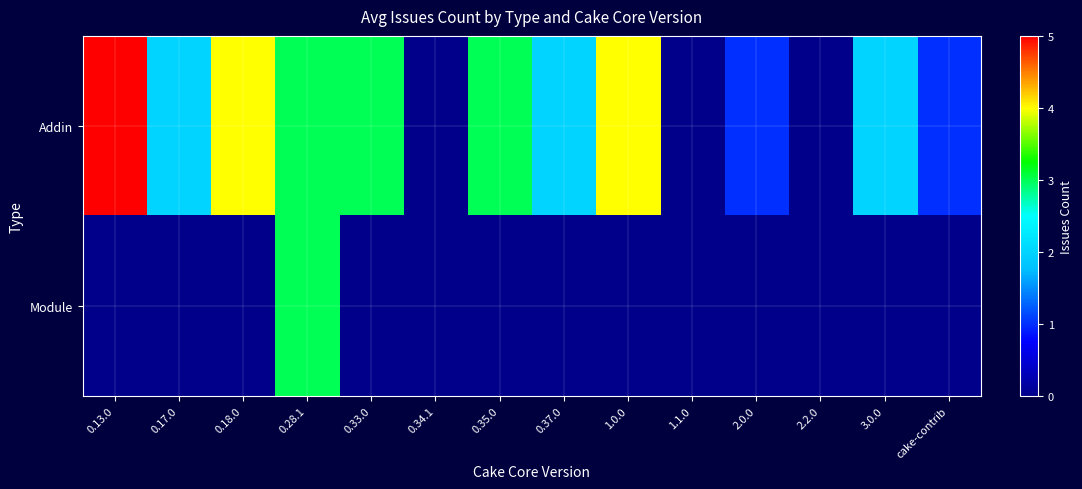

At how many categories does at least one series exceed 0?

11